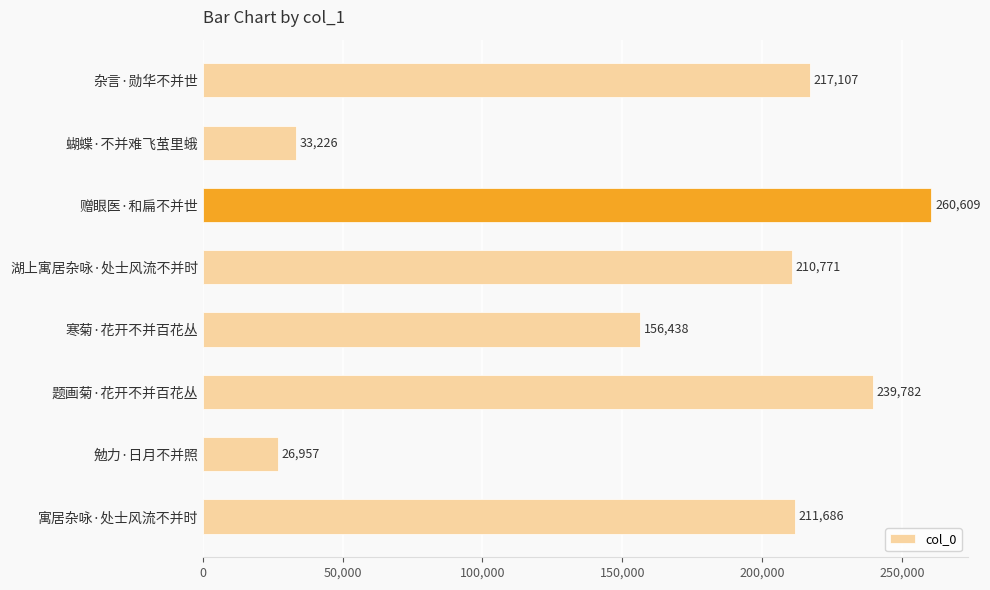

What is the average value?

169572